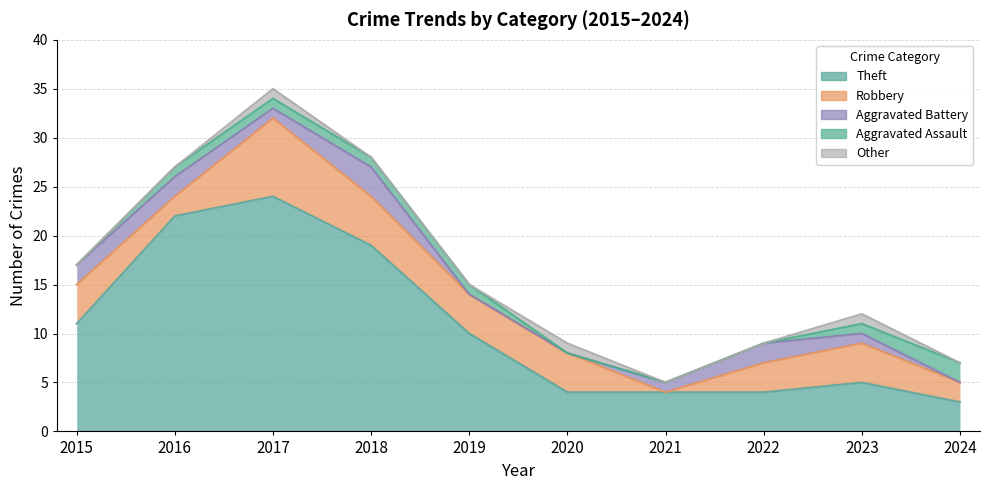

Which series has the largest range (max minus min)?

Theft